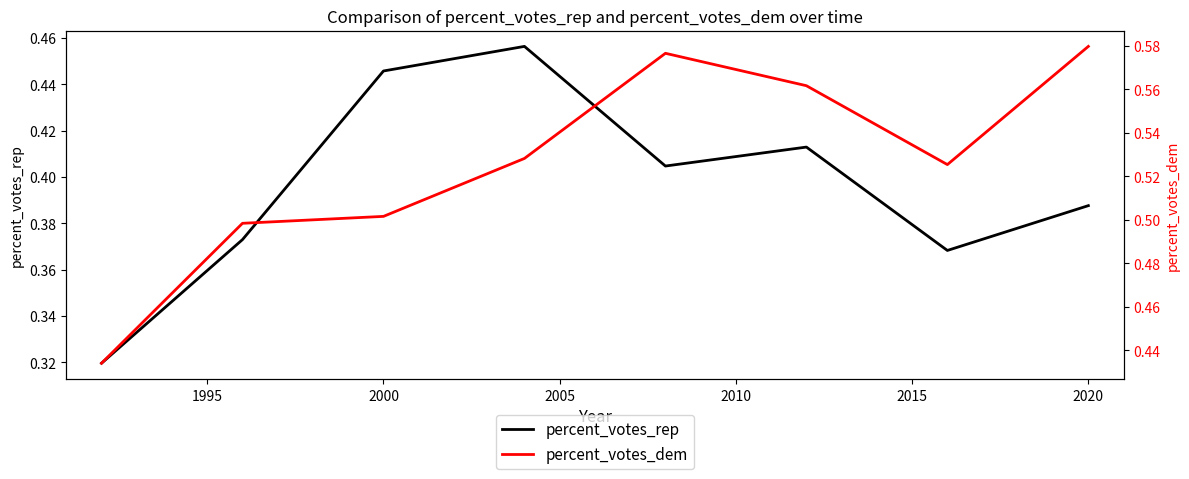

What are all the series names shown in the legend?

percent_votes_rep, percent_votes_dem